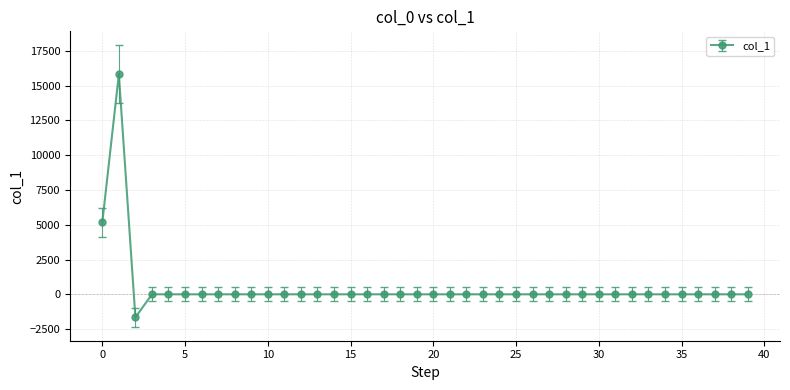

What is the maximum value shown in the chart?

15806.5